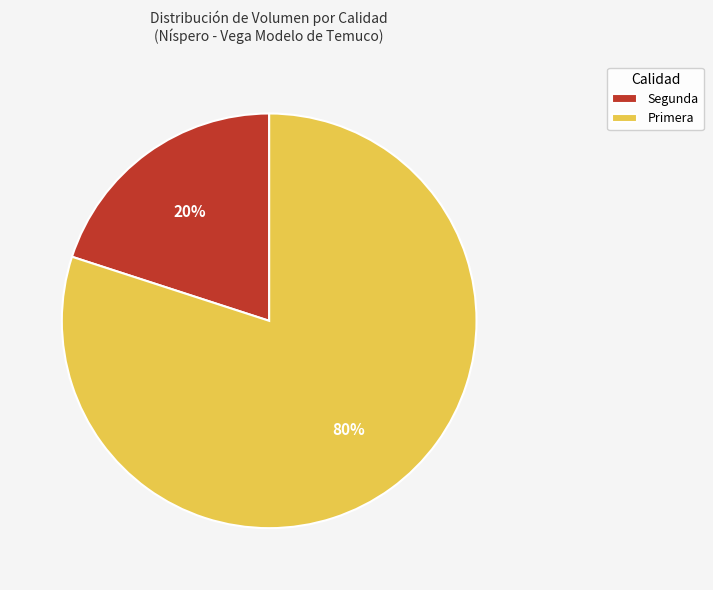

Count the number of slices in the pie.

2